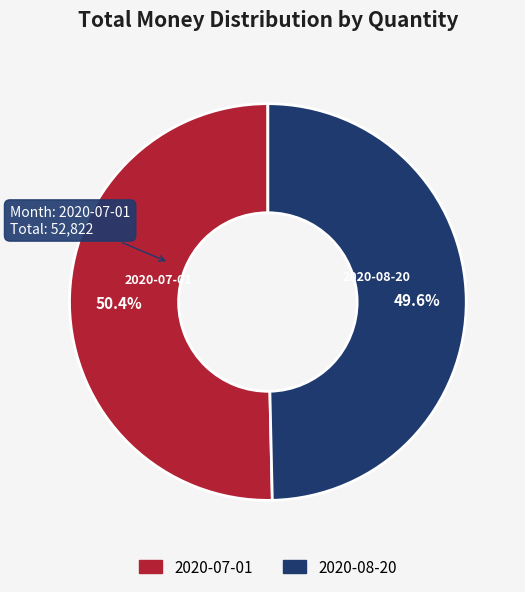

Count the number of slices in the pie.

2